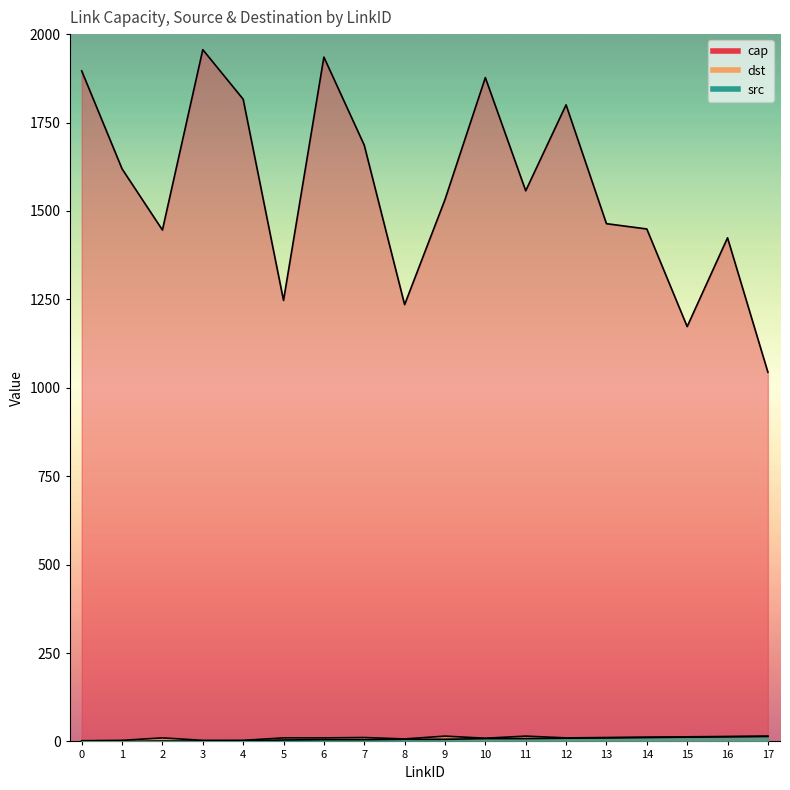

True or false: cap and dst cross at least once.

False